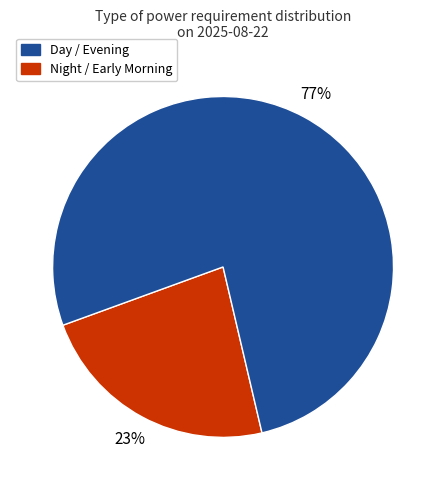

Does any single category account for the majority?

Yes